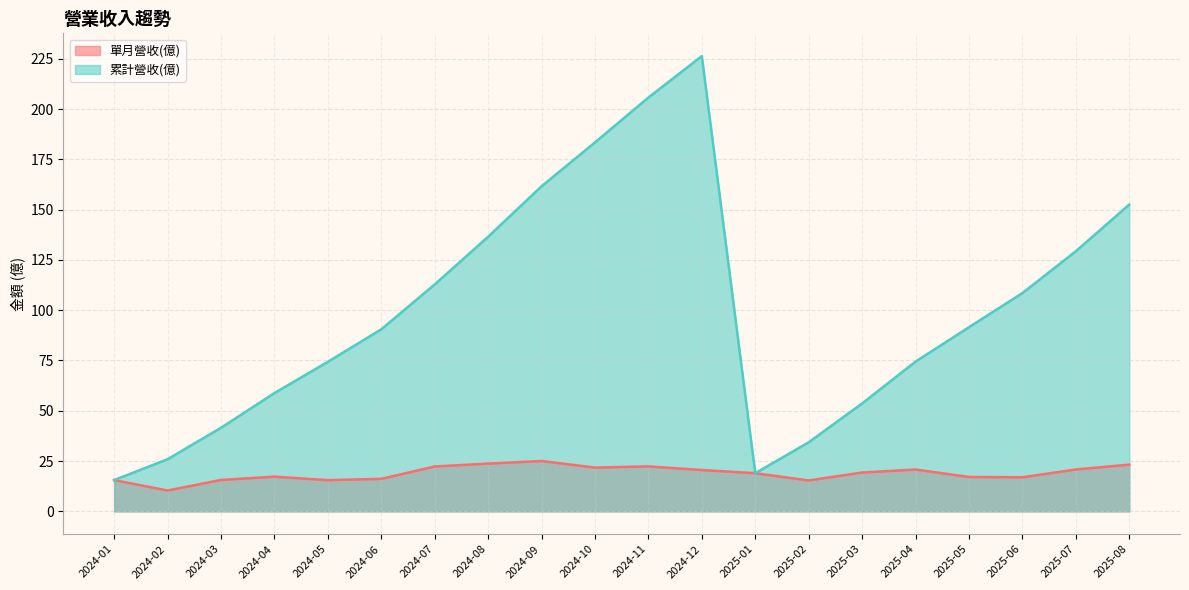

The 累計營收(億) series shows 108.5 at 2025-06. True or false?

True